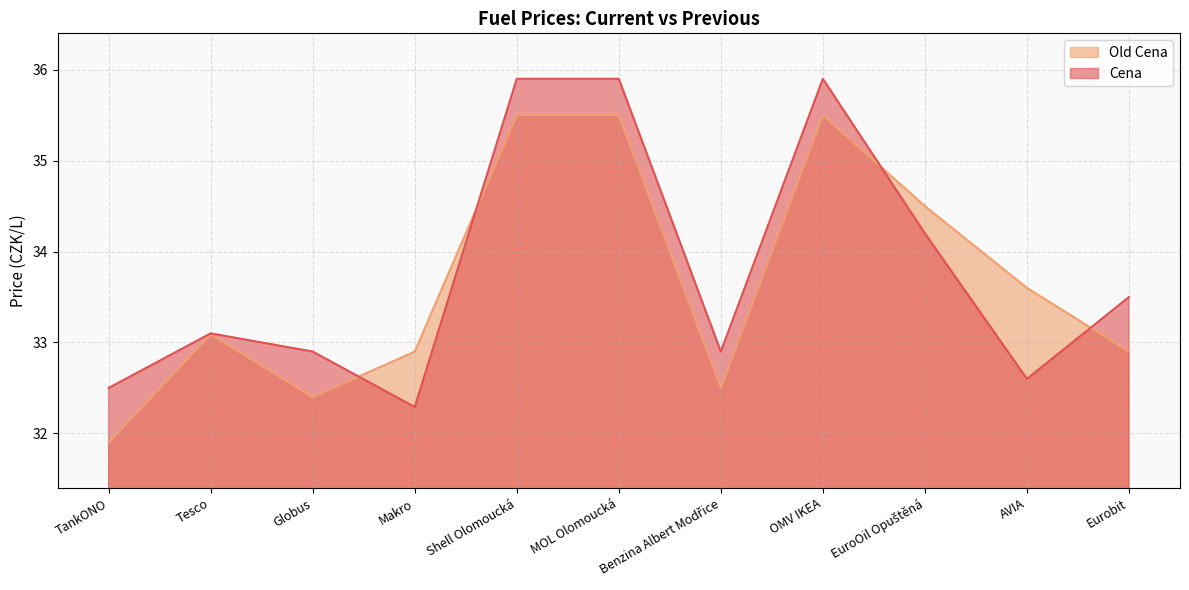

Where is Cena nearest to the value 34?

EuroOil Opuštěná